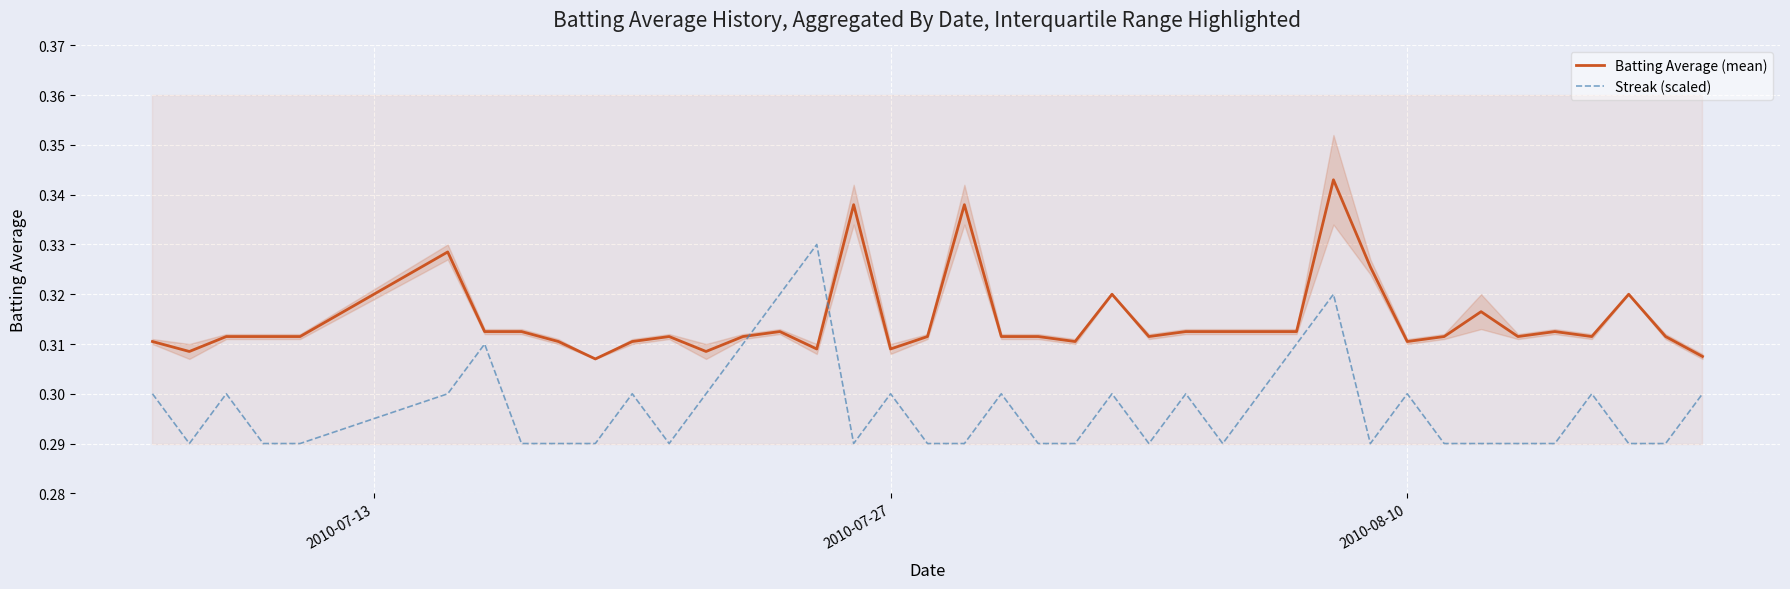

How many intersections are there between Batting Average (mean) and Streak (scaled)?

2